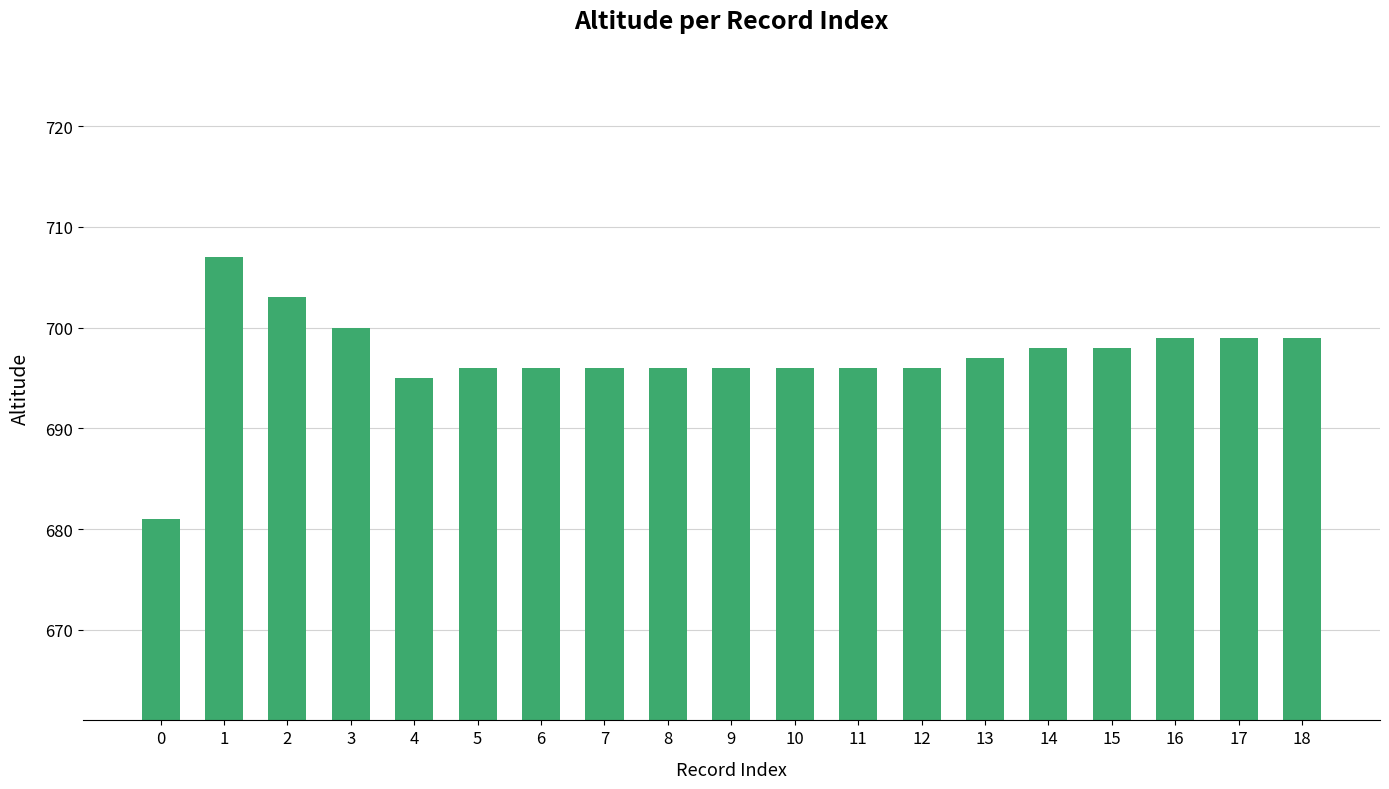

At which label does the data first exceed 696?

1